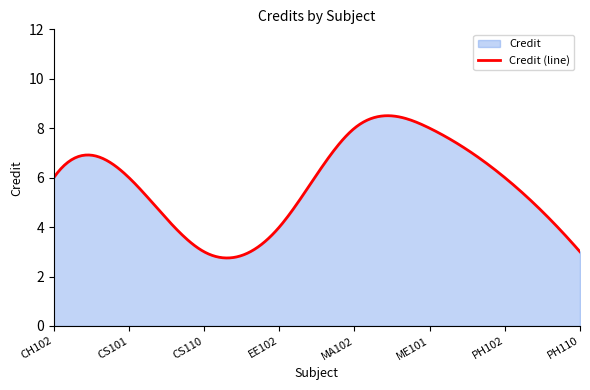

Rank the categories by value from highest to lowest.

MA102, ME101, CH102, CS101, PH102, EE102, CS110, PH110